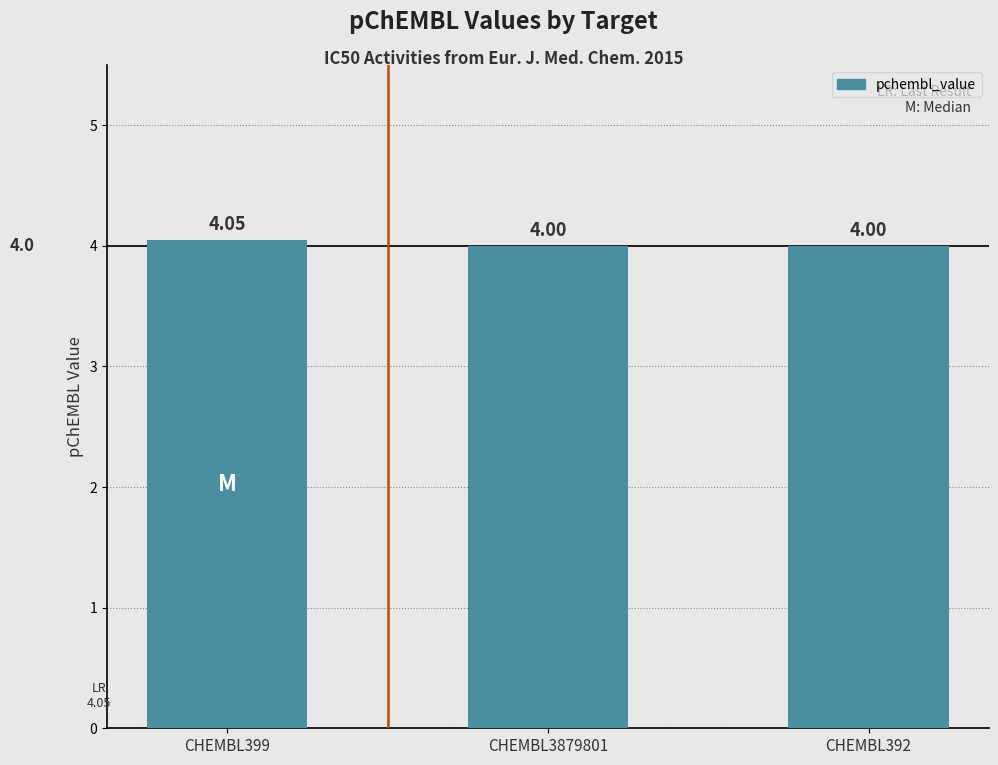

What is the sum of the values at CHEMBL399 and CHEMBL392?

8.1